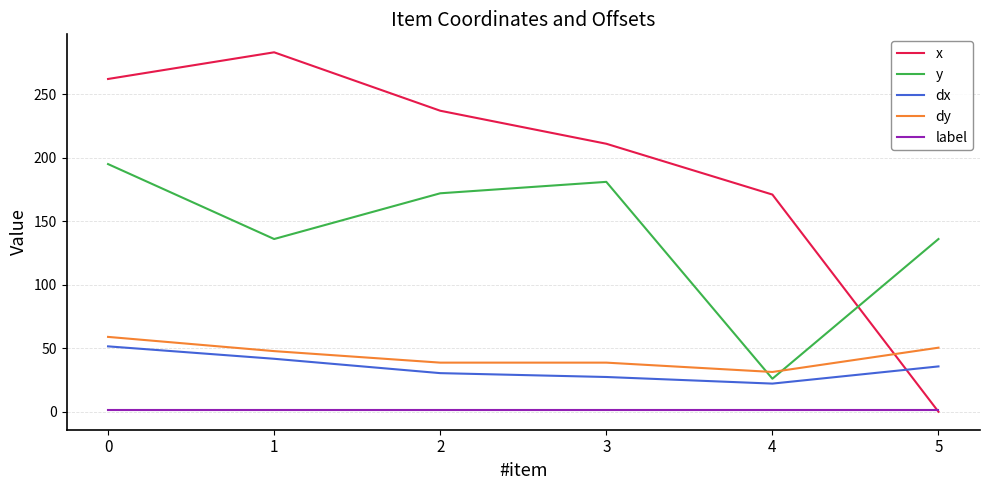

Where is dy nearest to the value 45?

1